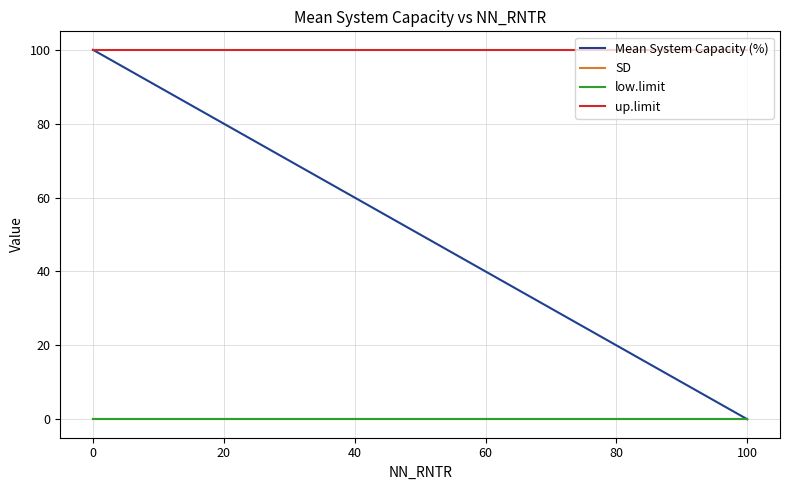

Does the chart have visible grid lines?

Yes